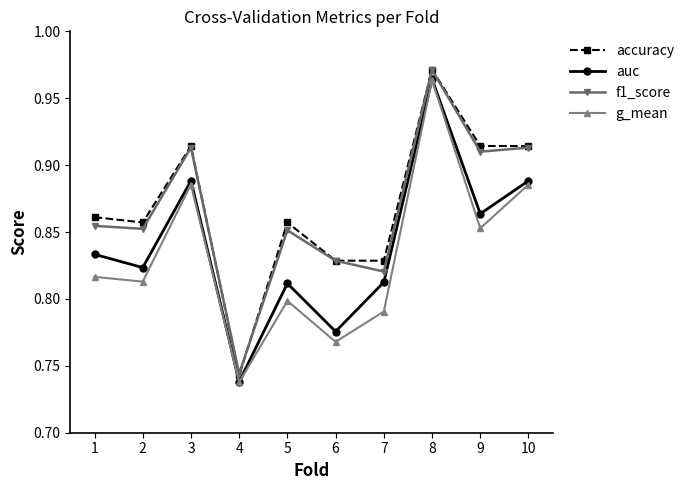

Does the chart have visible grid lines?

No